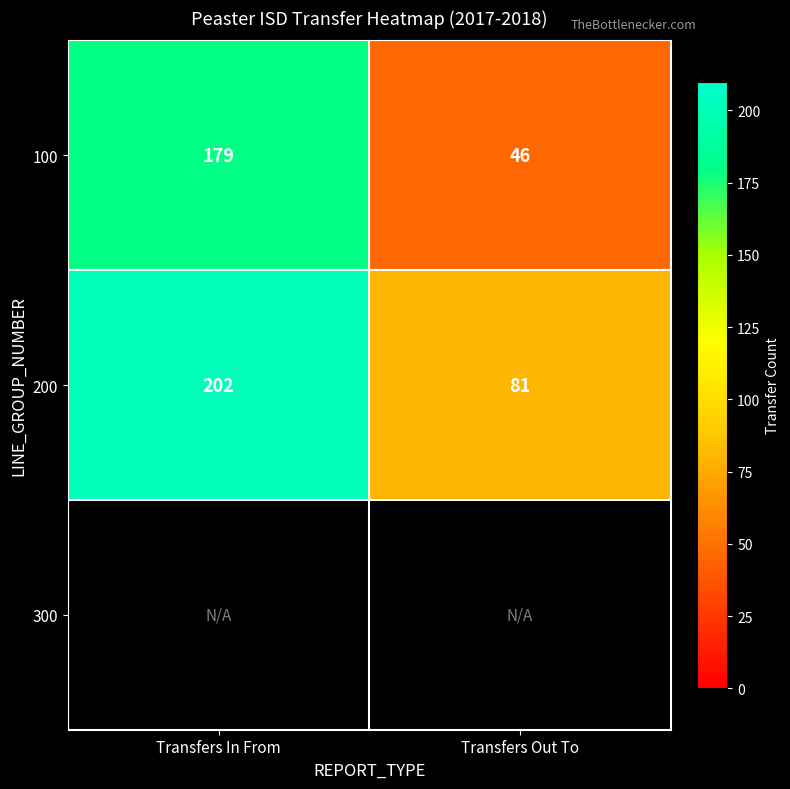

Is it true that 200 equals 81 at Transfers Out To?

True